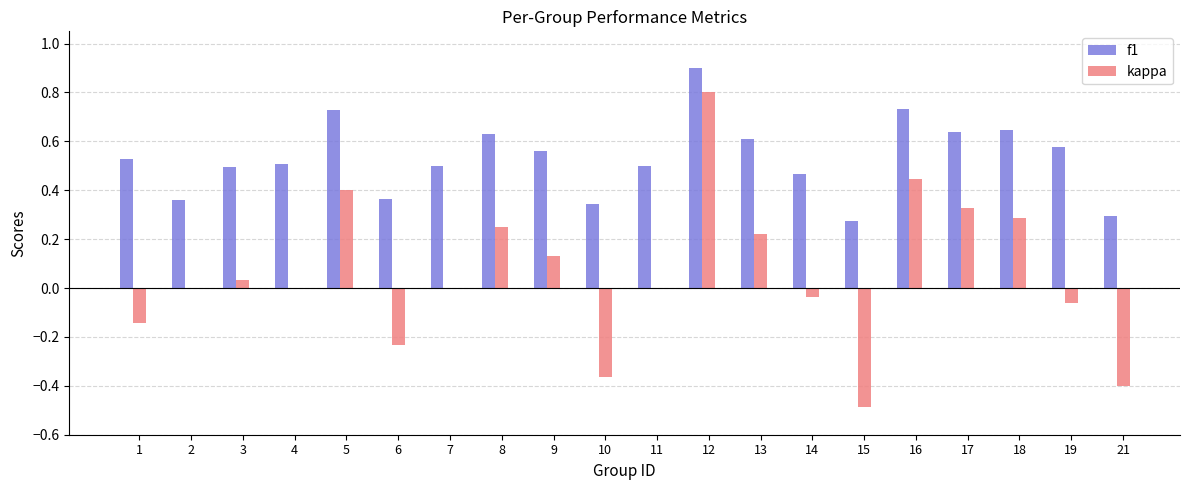

Which category has the highest value in the f1 series?

12